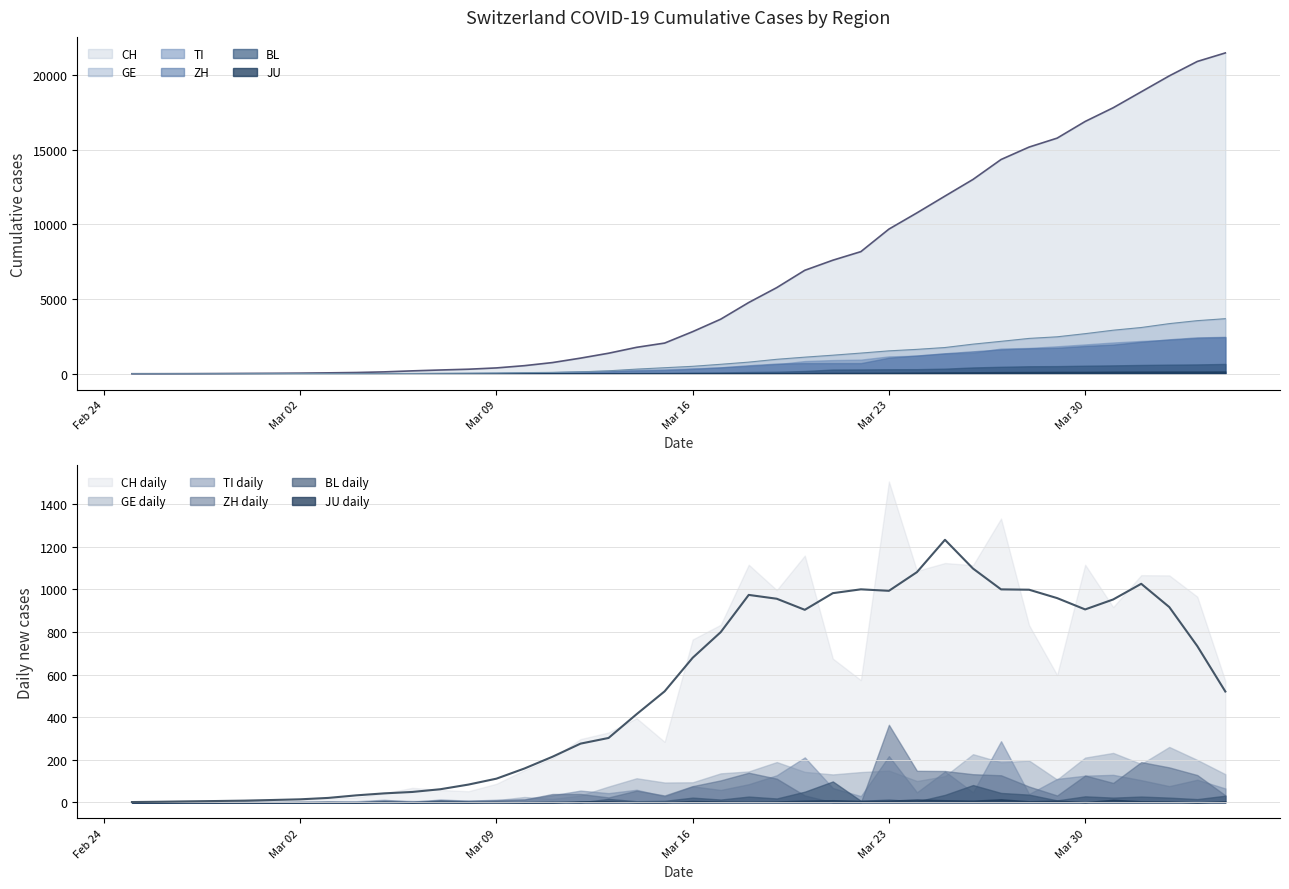

How many values in the TI series are below 368?

20